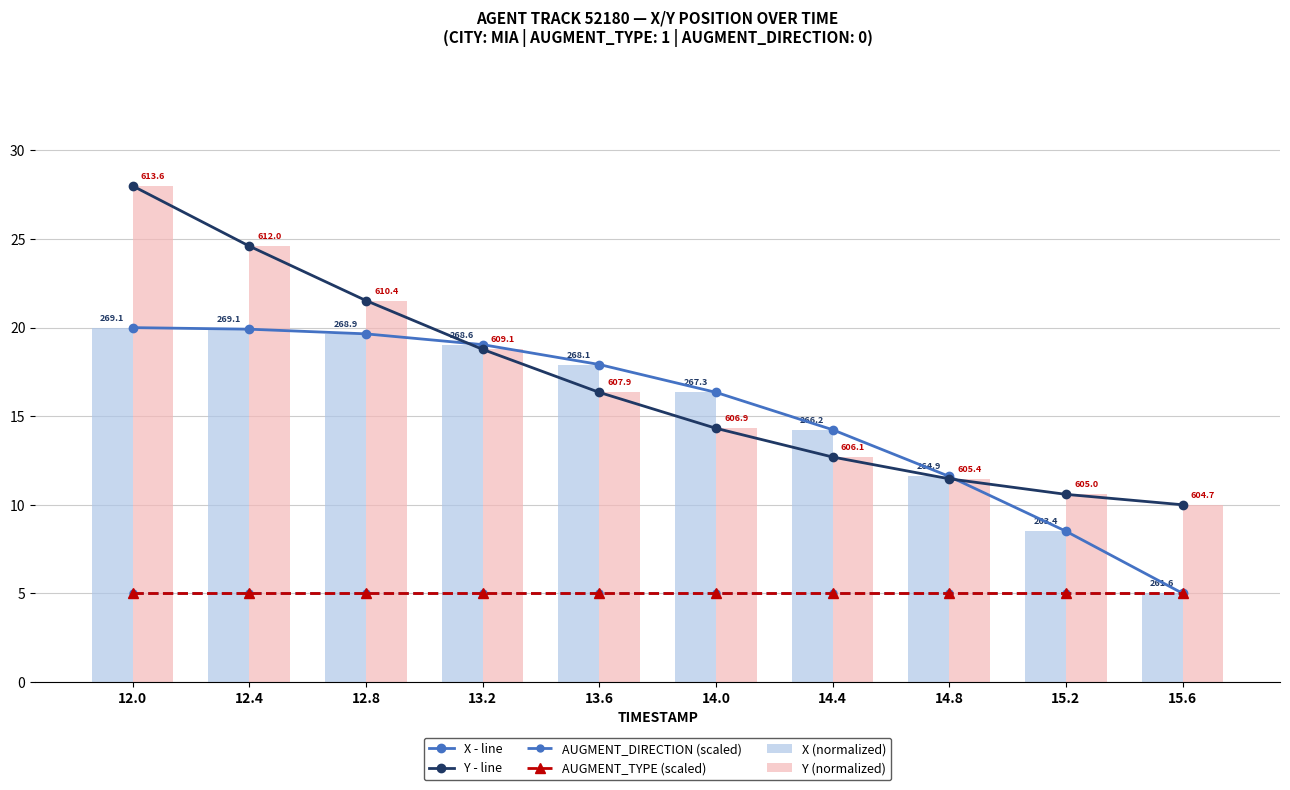

Which category has the lowest value in the Y - line series?

15.6